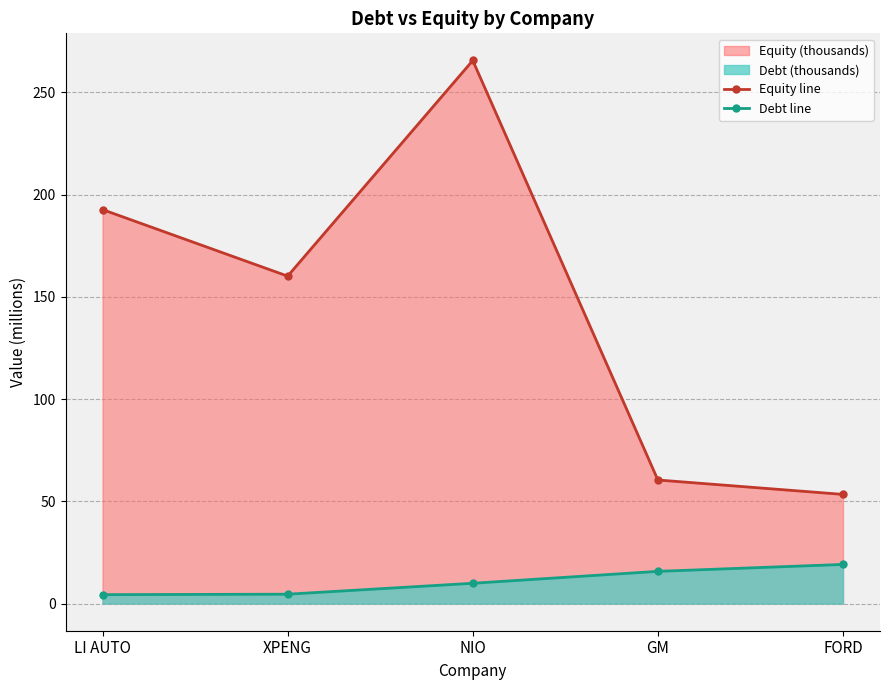

What position from the right is GM?

2